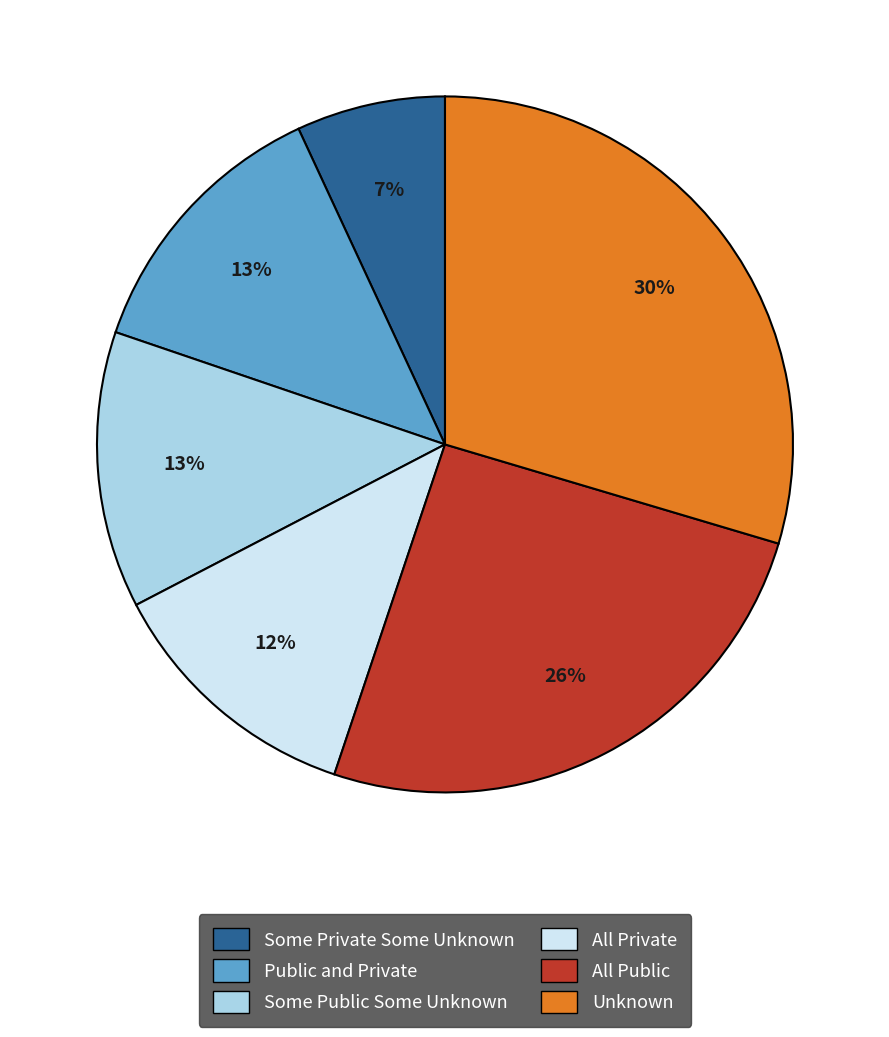

What is the largest slice in the pie chart?

Unknown